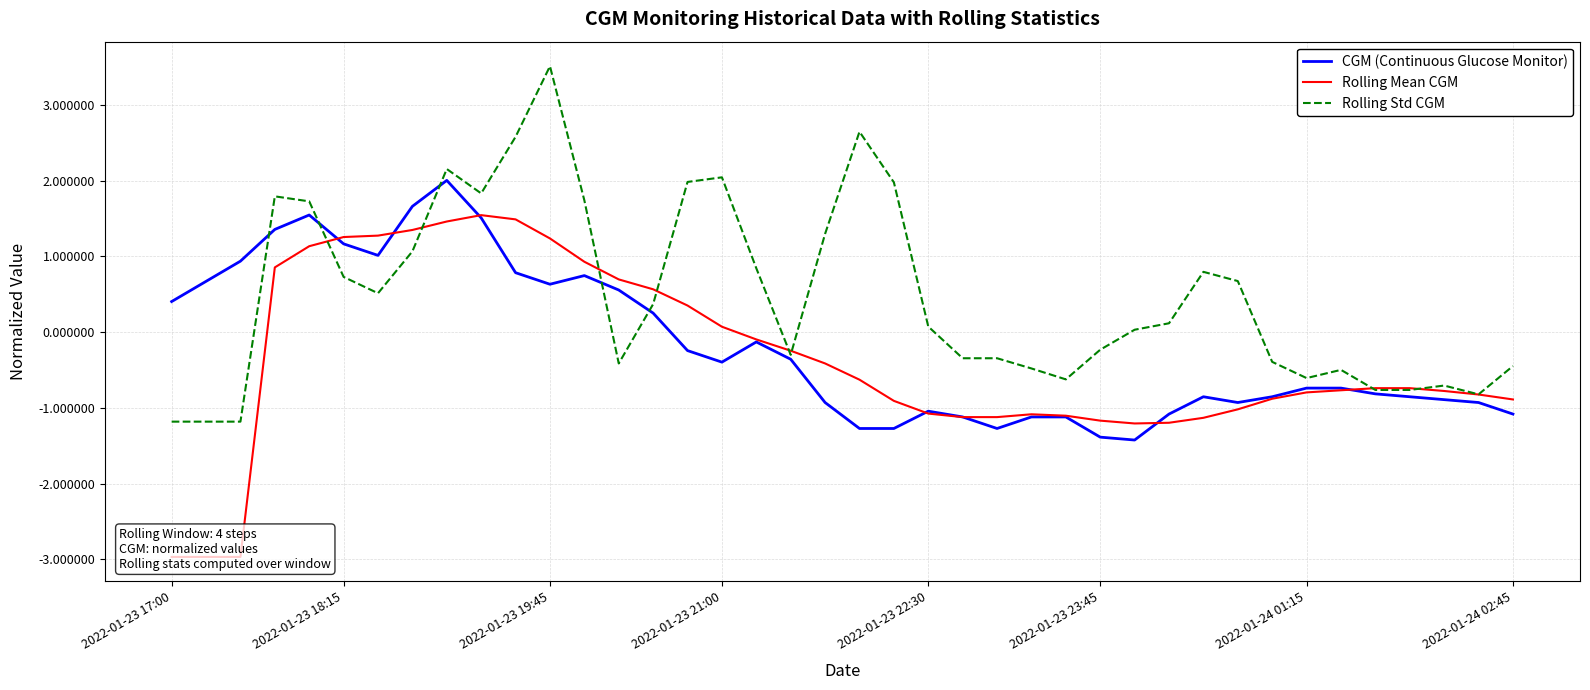

True or false: CGM (Continuous Glucose Monitor) has a value of 1.2 at 2022-01-23 18:15.

True